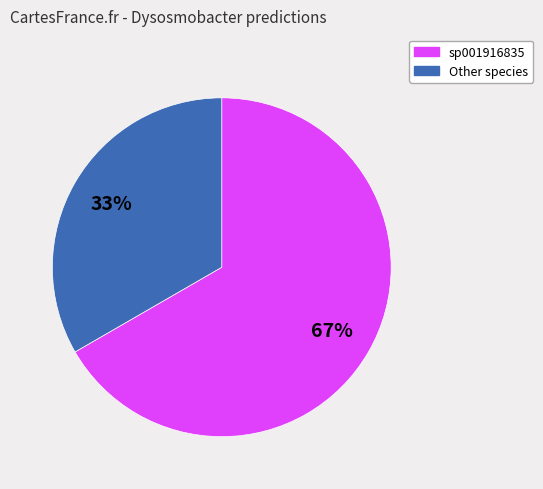

How many segments does this pie chart have?

2